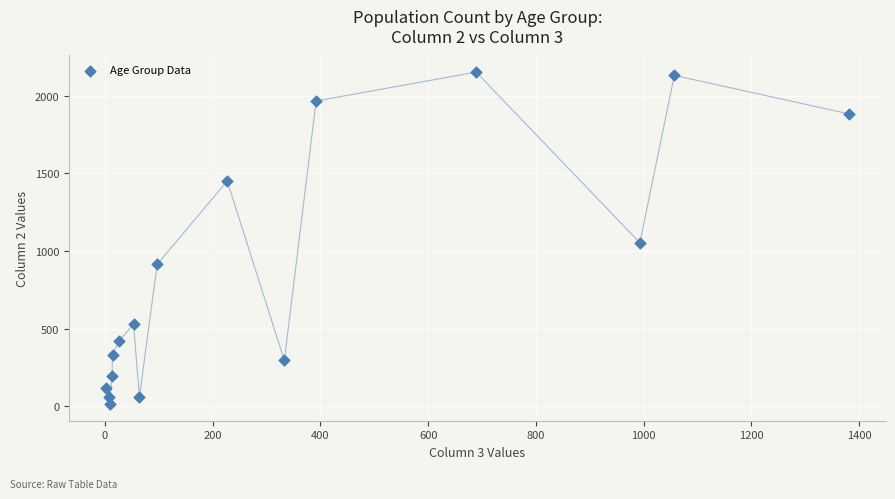

What Y value in the scatter plot is closest to 1083?

1053